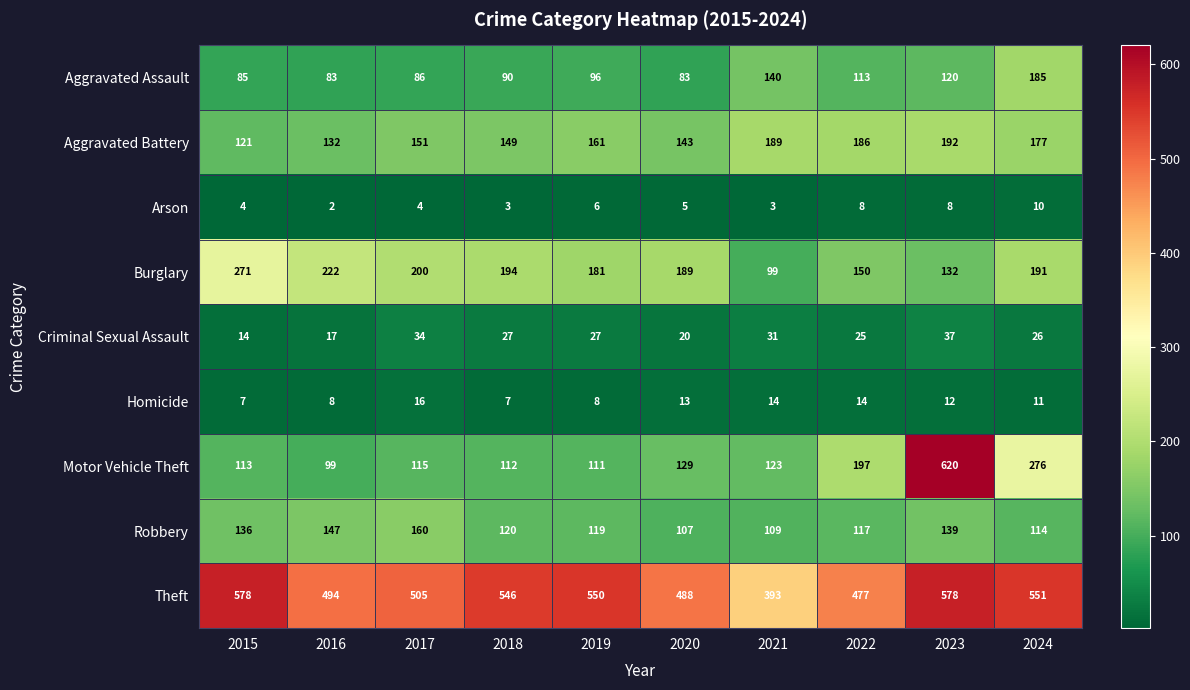

What is the difference between the second highest and second lowest values in the Aggravated Battery series?

57